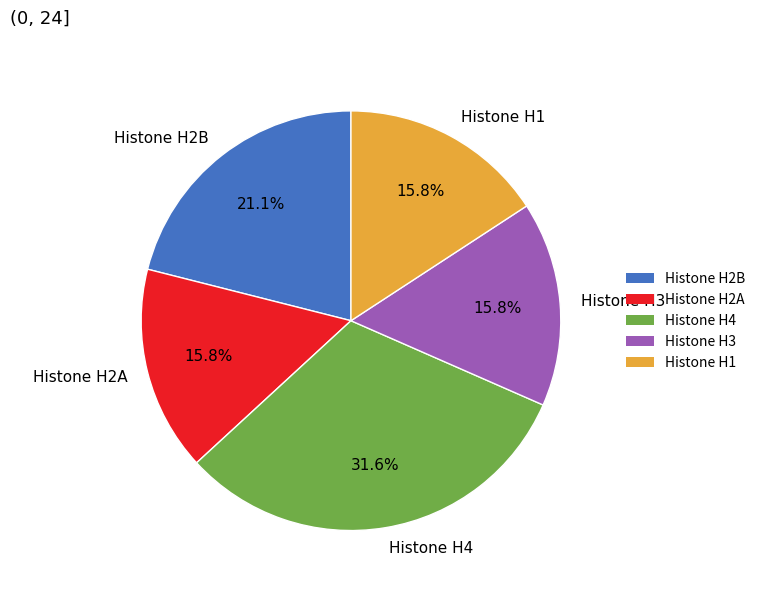

What is the largest slice in the pie chart?

Histone H4